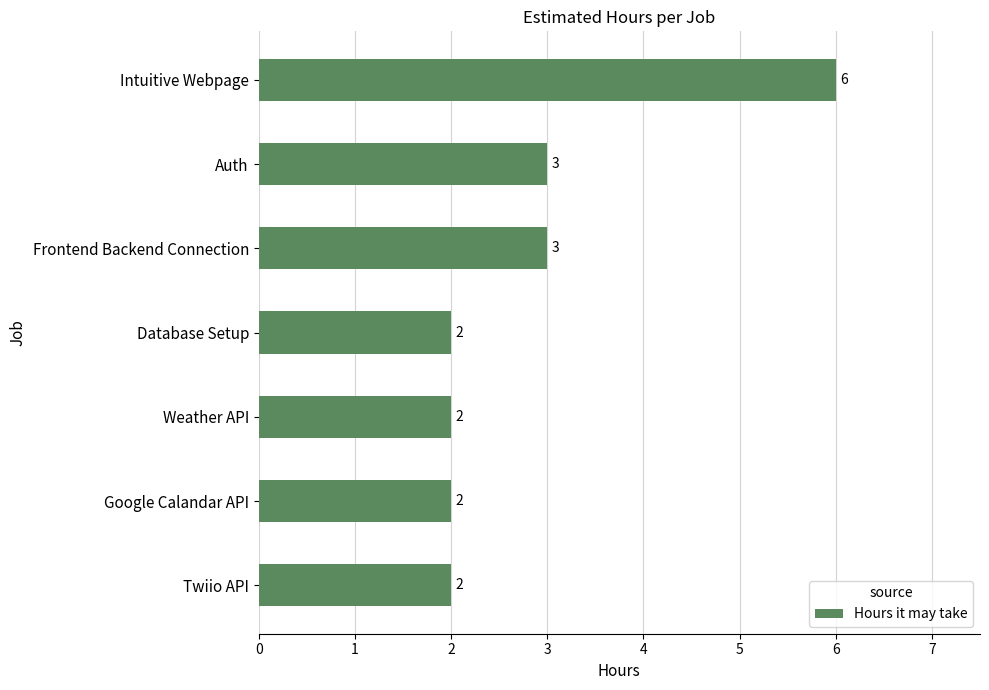

The value at Weather API is 2. True or false?

True